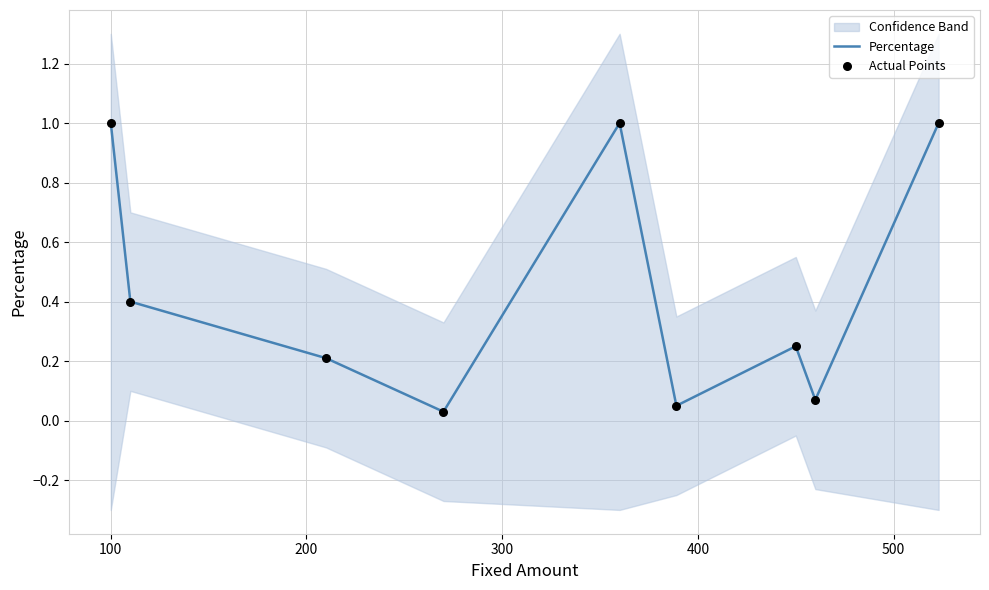

Which series contains the highest Y value?

Percentage